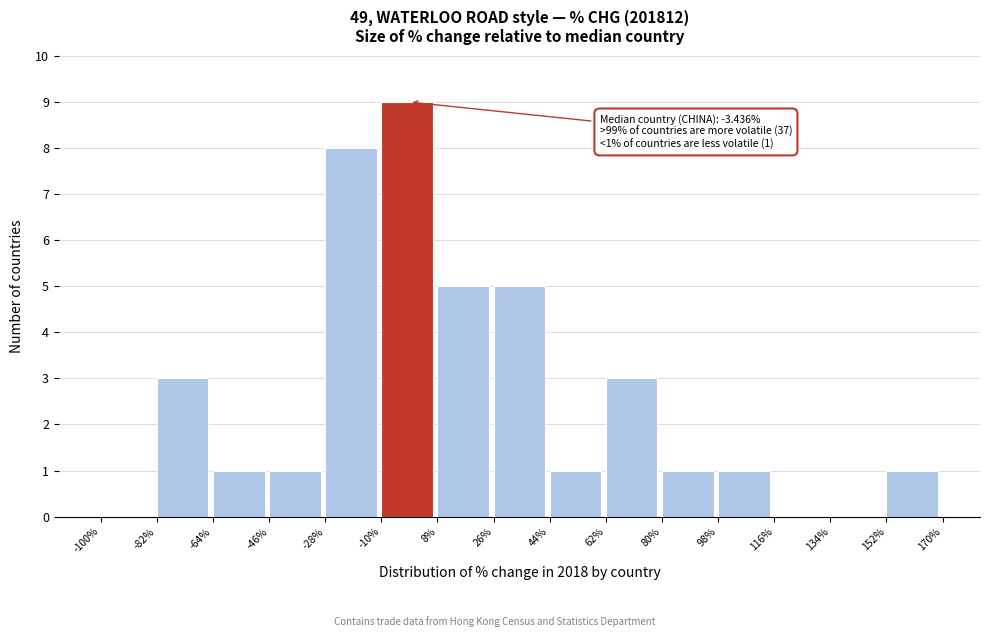

Which range on the x-axis has the tallest bar?

-10% to 8%